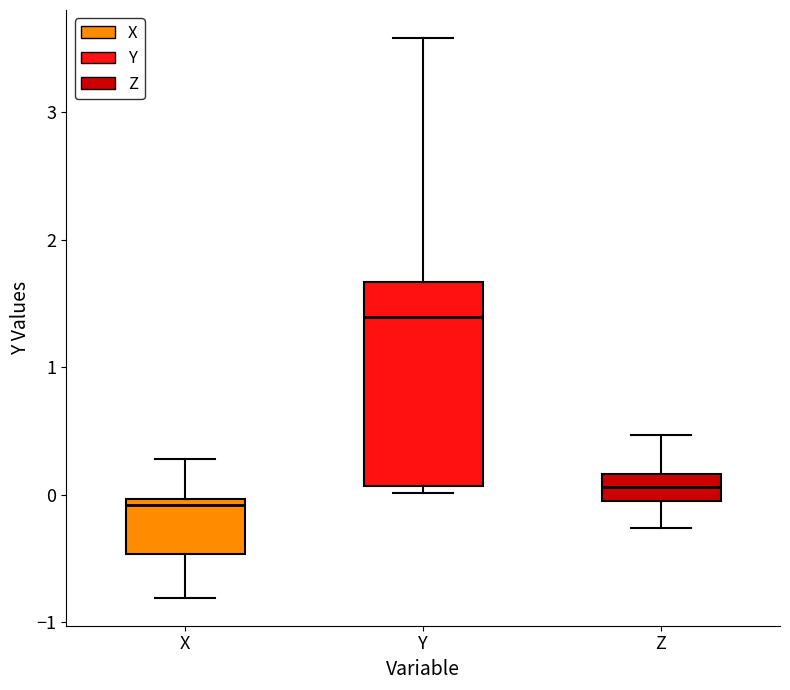

Reading left to right, transcribe this box plot: for each box, give where its median line is, the range the box spans, and where its two whiskers end, as read against the y-axis. The values are not printed on the chart, so give them approximately, as read against the axis.

X: median -0.1, box -0.5 to 0.0, whiskers -0.8 to 0.3
Y: median 1.4, box 0.1 to 1.7, whiskers 0.0 to 3.6
Z: median 0.1, box 0.0 to 0.2, whiskers -0.3 to 0.5